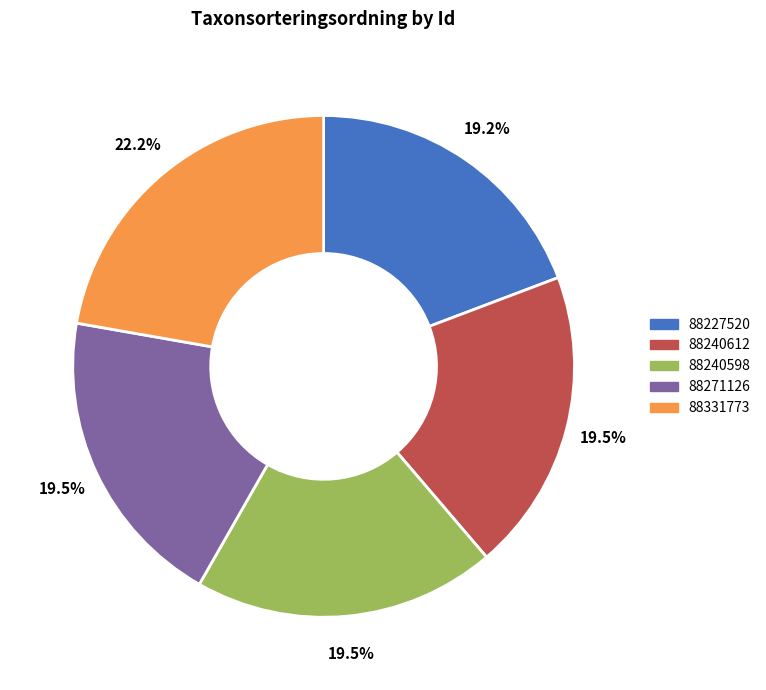

What is the total percentage of 88240612 and 88331773?

41.7%